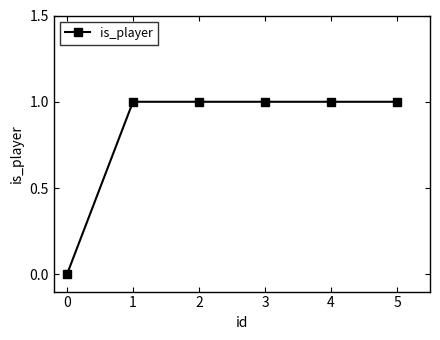

How many positive values are there?

5